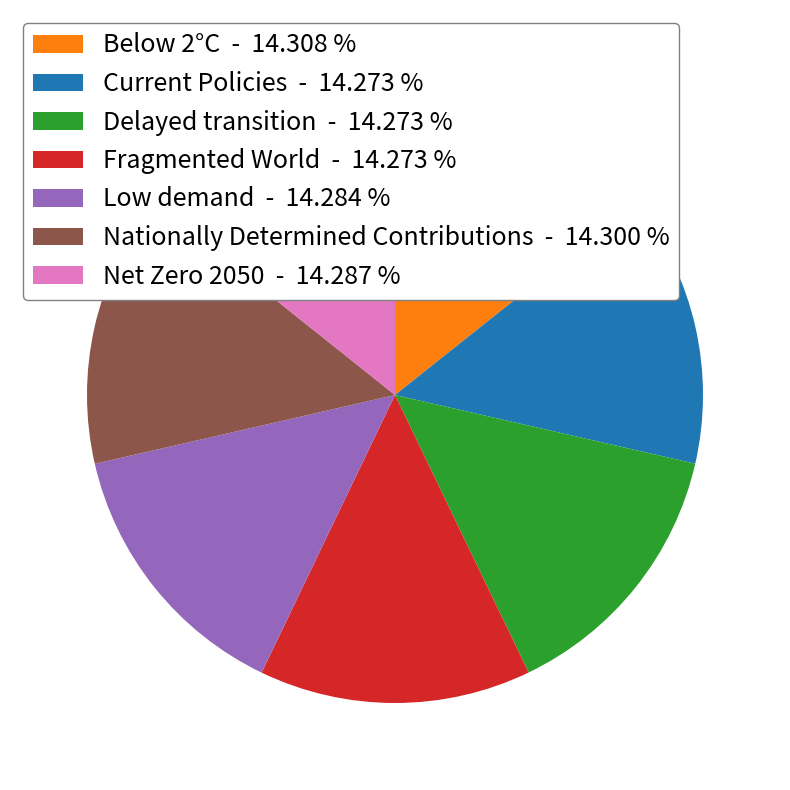

Does Nationally Determined Contributions account for over 50% of the chart?

No